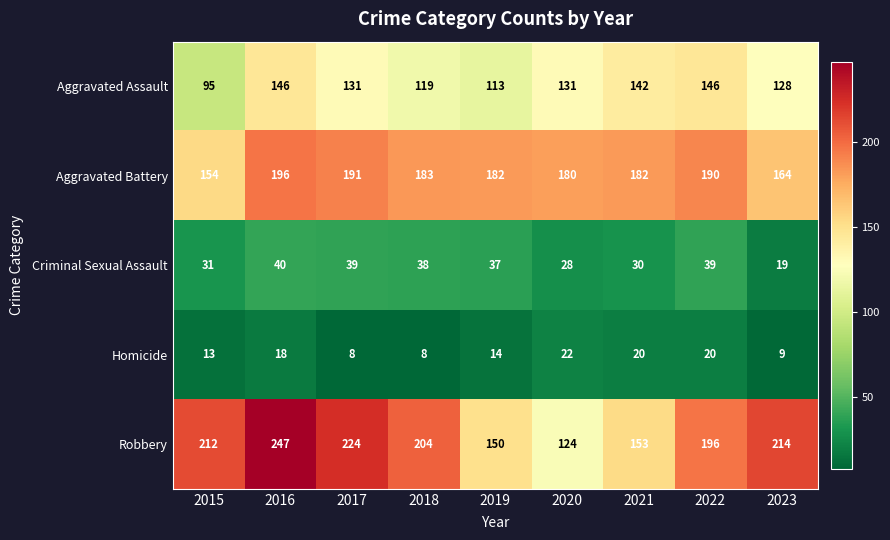

Where is Robbery nearest to the value 185?

2022